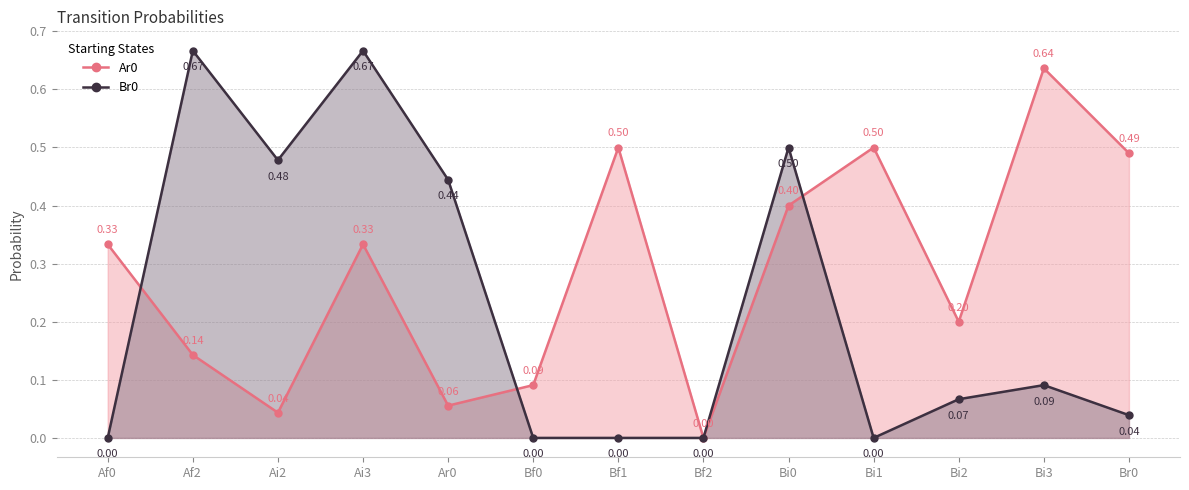

What is the average value of the Br0 series?

0.2